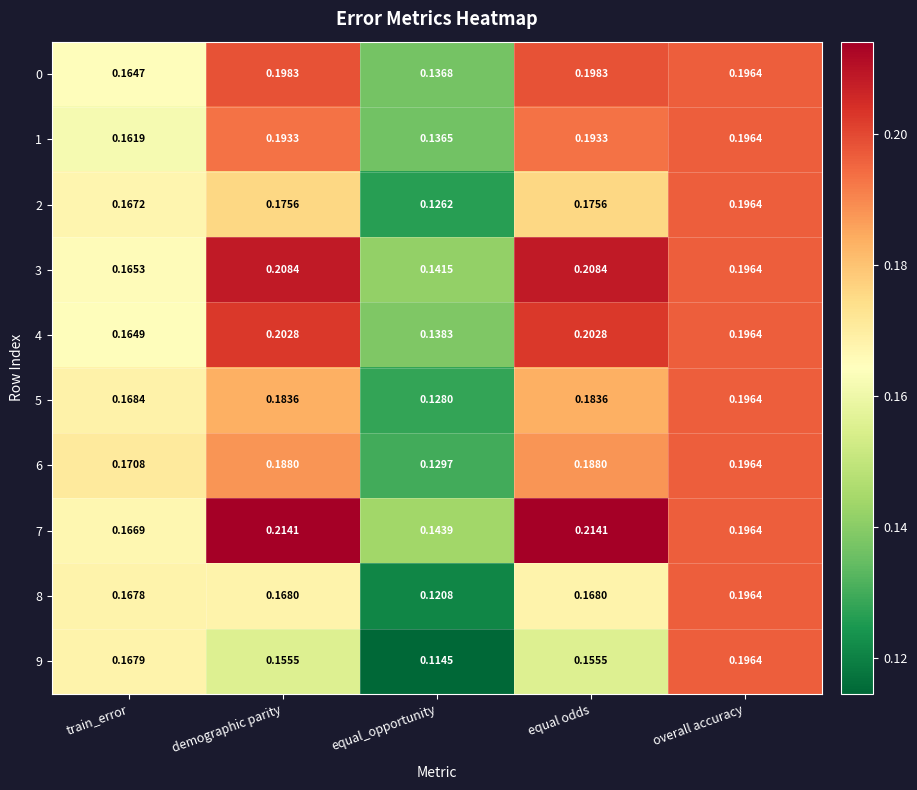

Which category has the highest value in the 1 series?

overall accuracy